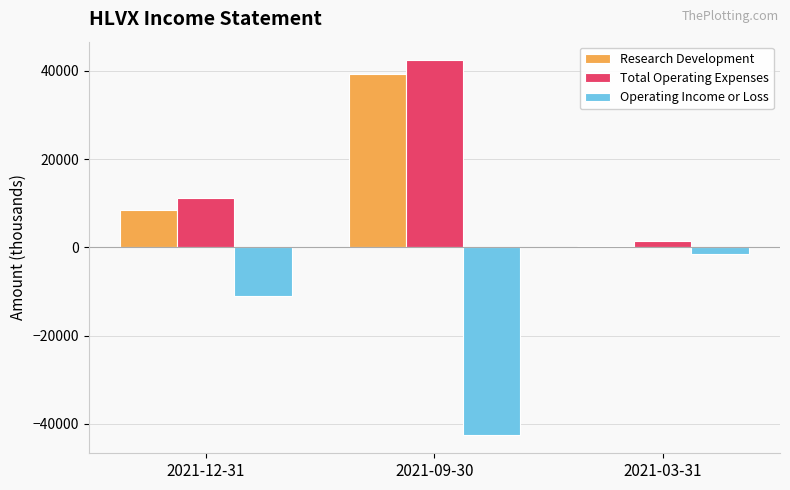

Reading left to right, what are all the values shown in this chart?

Research Development: 8400	39300	300
Total Operating Expenses: 11100	42400	1500
Operating Income or Loss: -11100	-42400	-1500